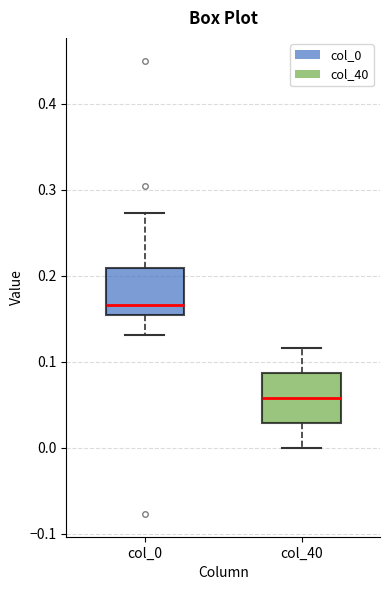

Which box has the lowest median line?

col_40